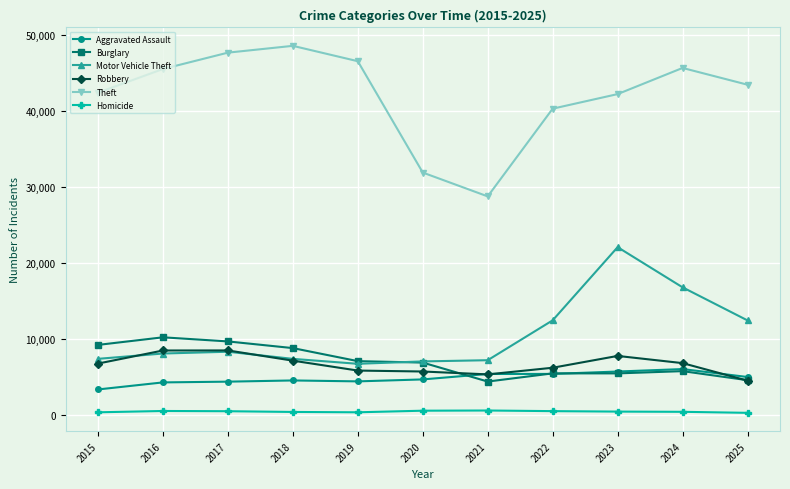

What is the highest value of the Aggravated Assault series?

6075